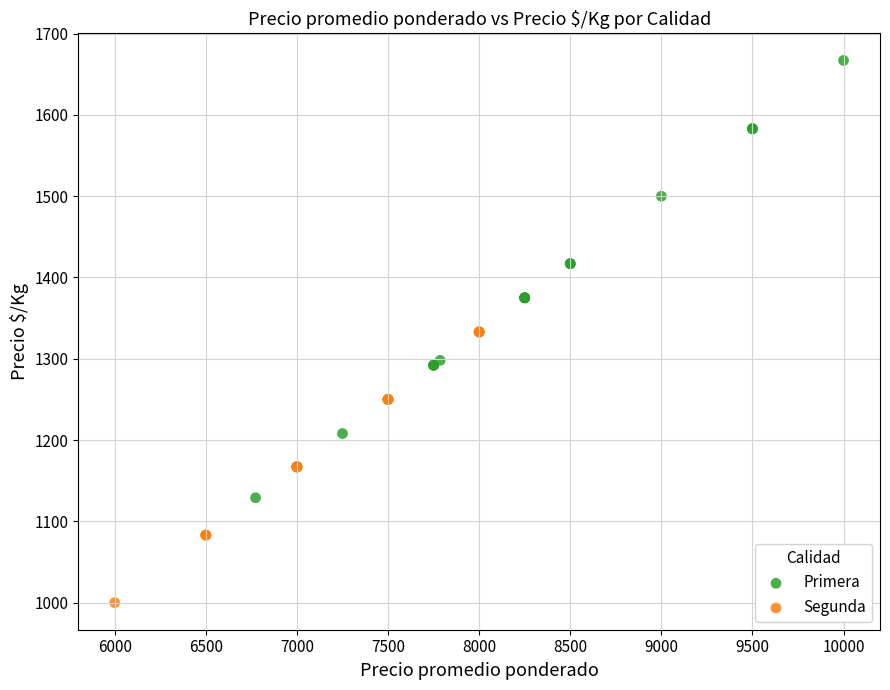

What are all the series names shown in the legend?

Primera, Segunda